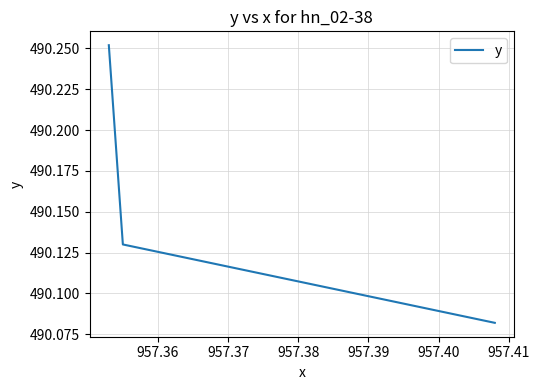

How many lines are shown in the chart?

1